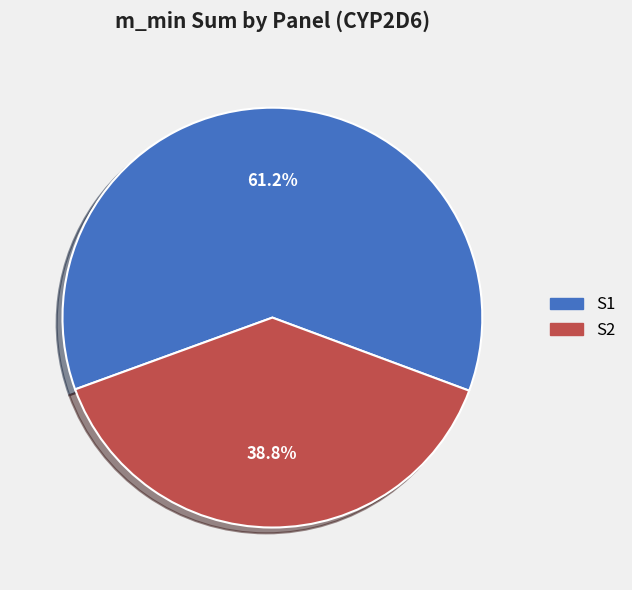

Is there any slice that represents more than half of the pie?

Yes